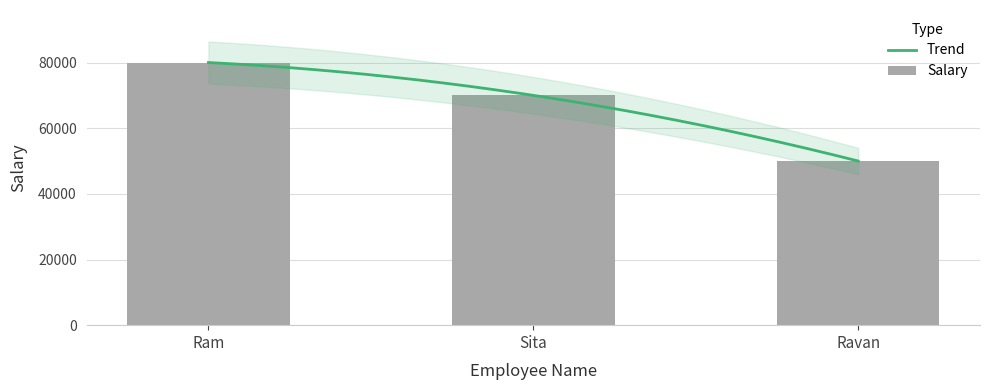

Is it true that the value at Ravan is 50000?

True